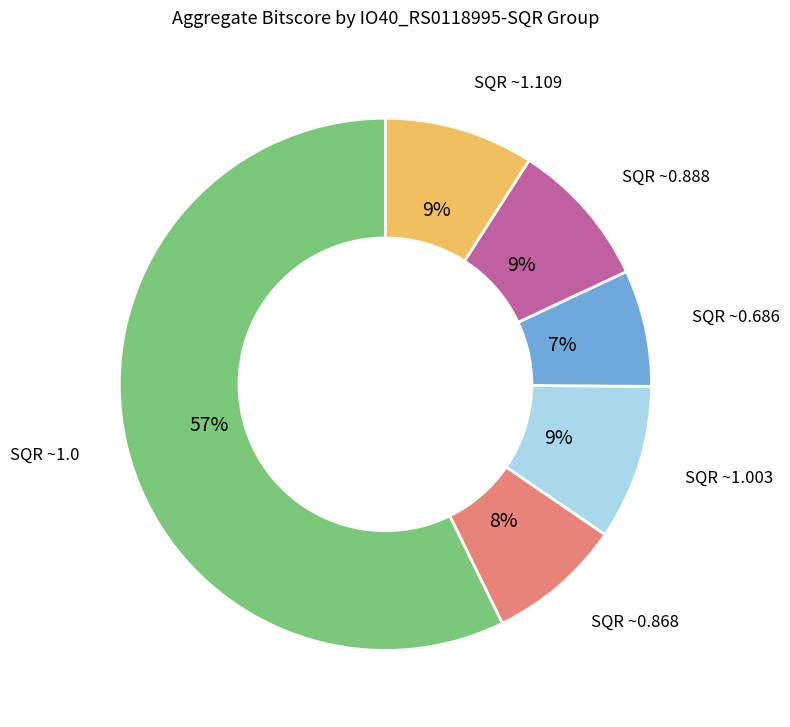

What is the ratio of the value at SQR ~0.868 to the value at SQR ~1.109?

0.9